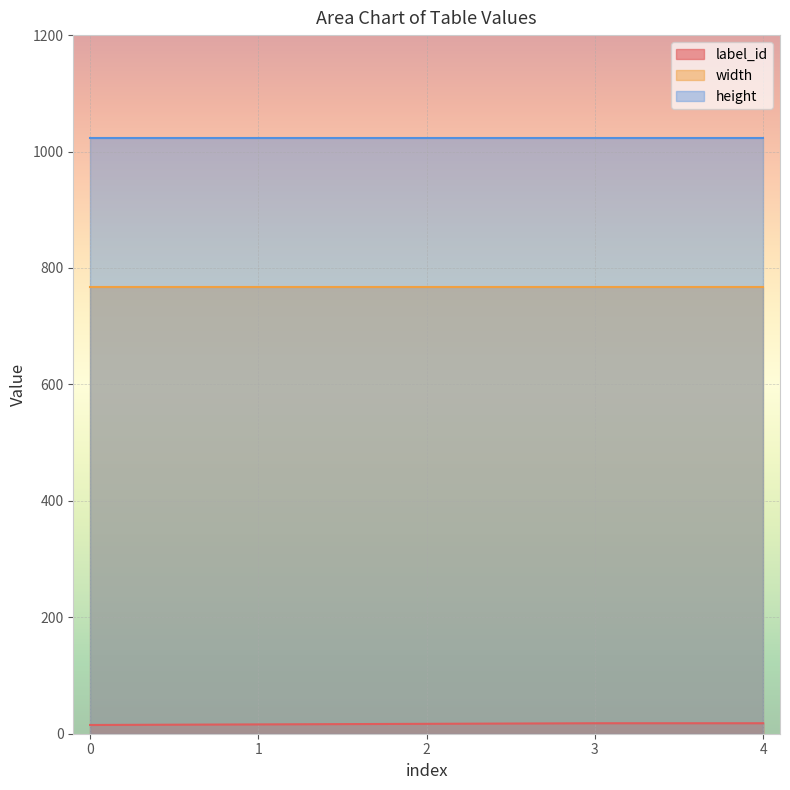

What is the sum of the height values at 2 and 0?

2048